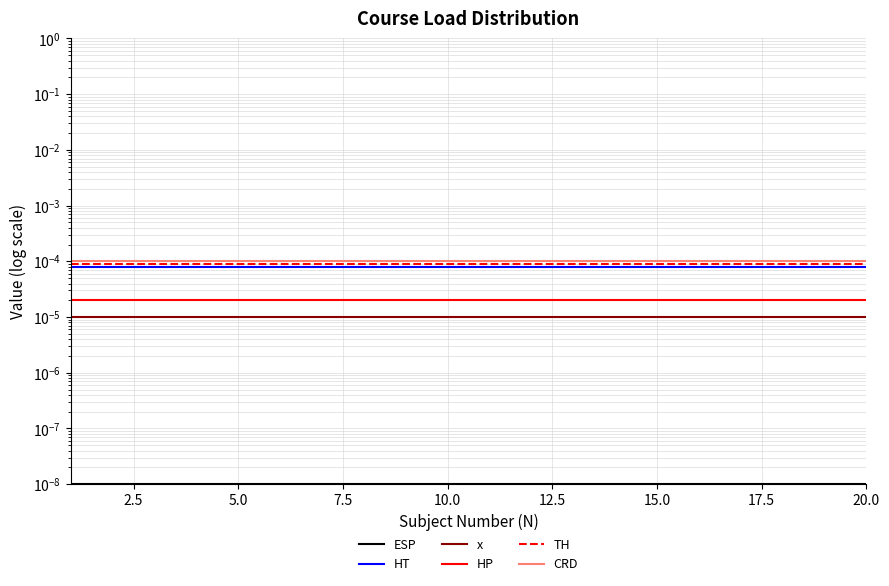

At 2.5, list the series in order from largest to smallest.

CRD, TH, HT, HP, x, ESP